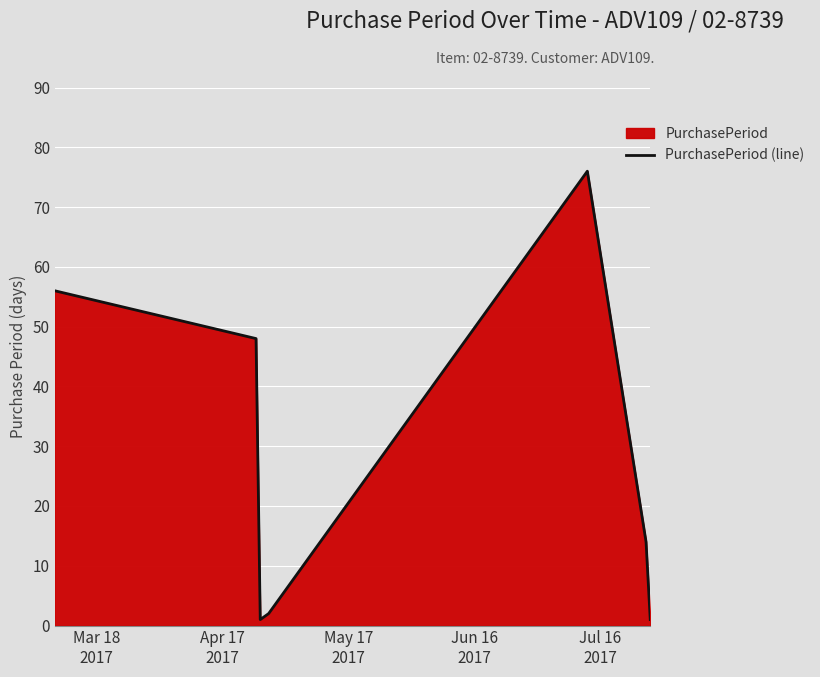

What is the value of the 2nd point from the left?

48